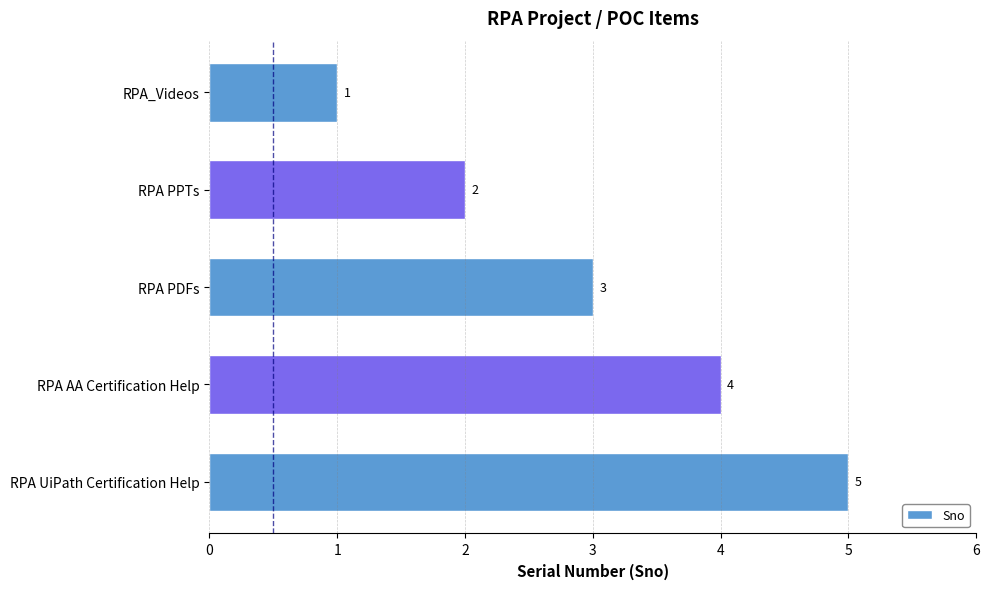

What is the label of the 4th bar from the bottom?

RPA PPTs